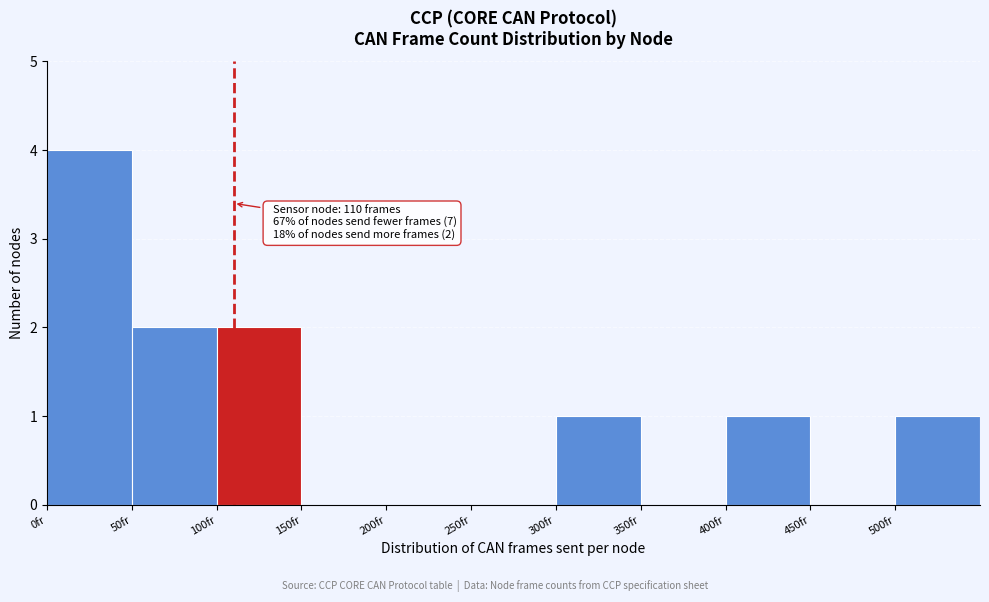

Over which range of the x-axis is the bar tallest?

0 to 50